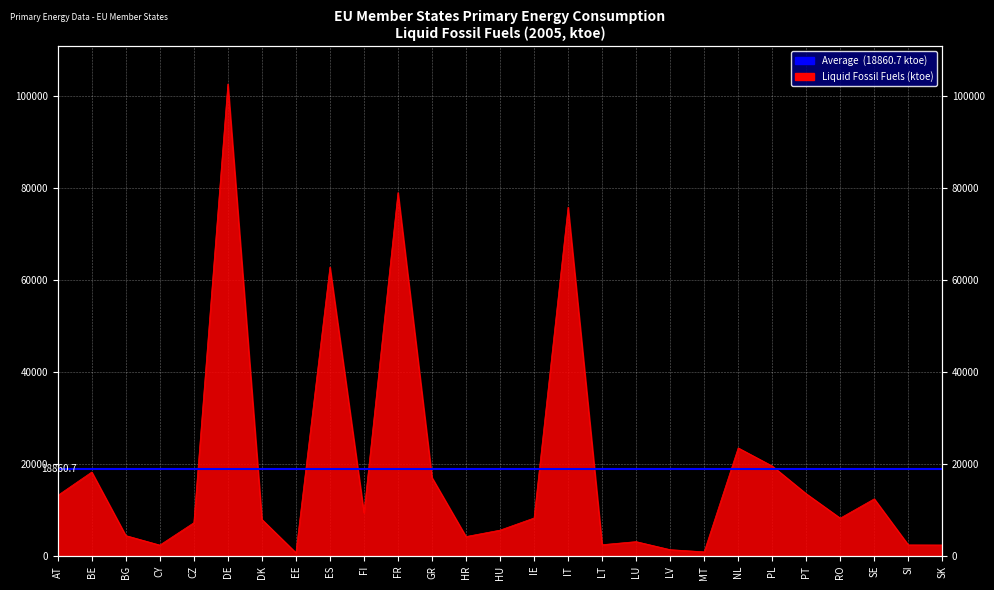

What is the sum of the values at RO and MT?

9158.5